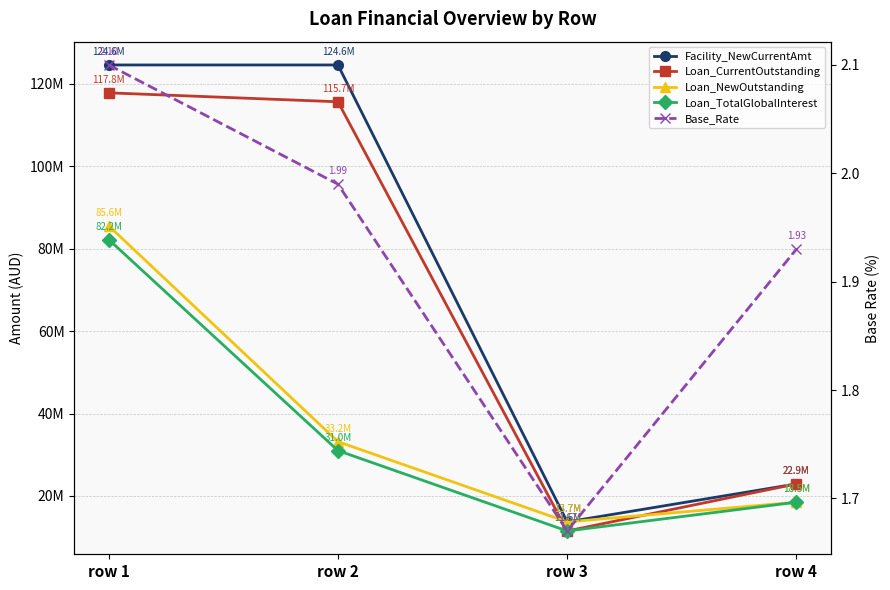

What is the sum of all Loan_TotalGlobalInterest values?

143176079.7